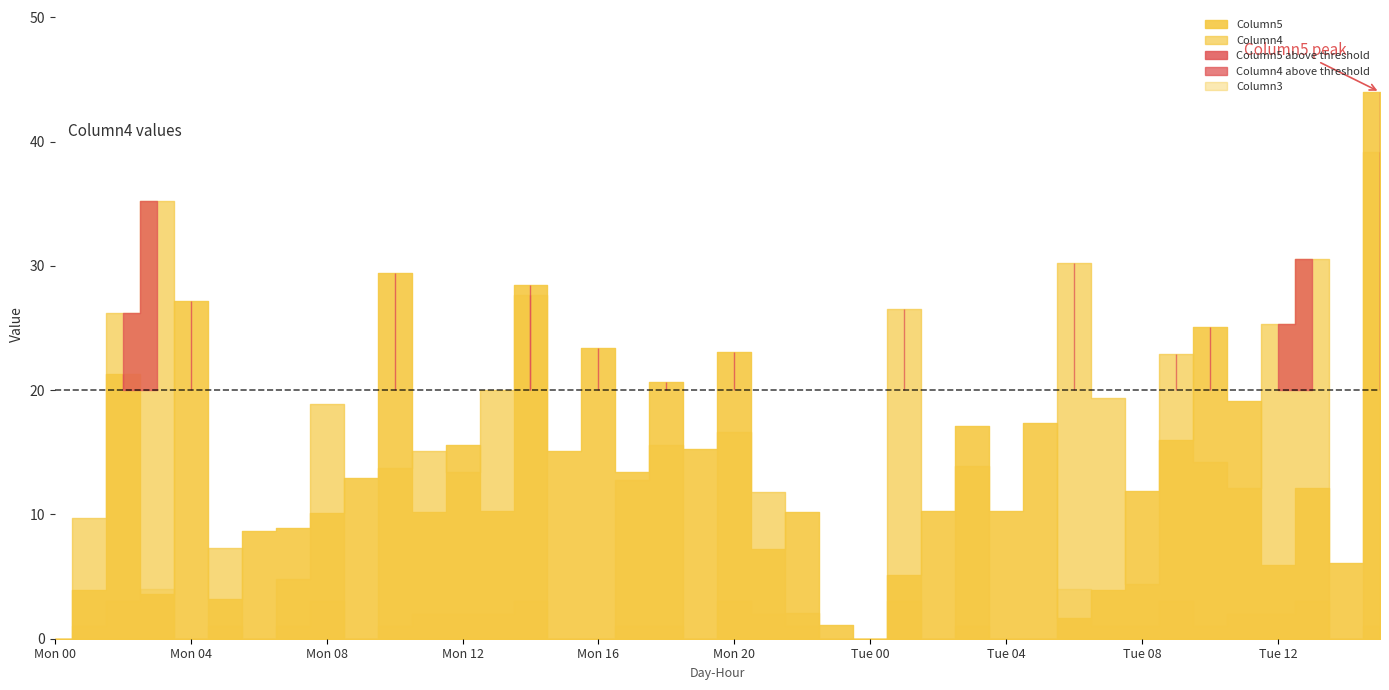

Where does the Column4 series first go above 12?

Mon 02